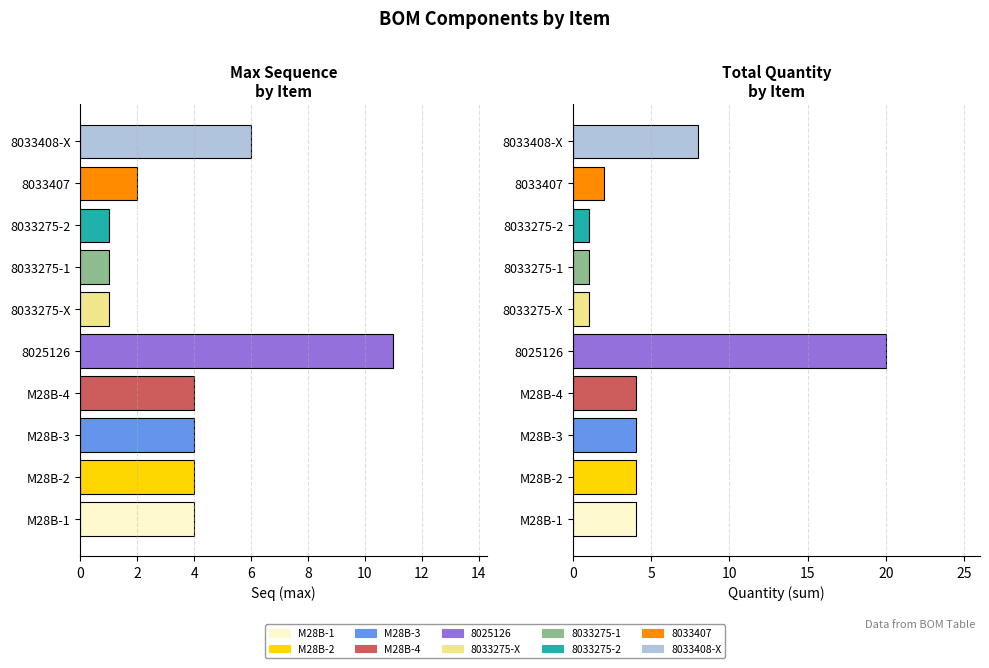

What is the lowest value of the Quantity (sum) series?

1